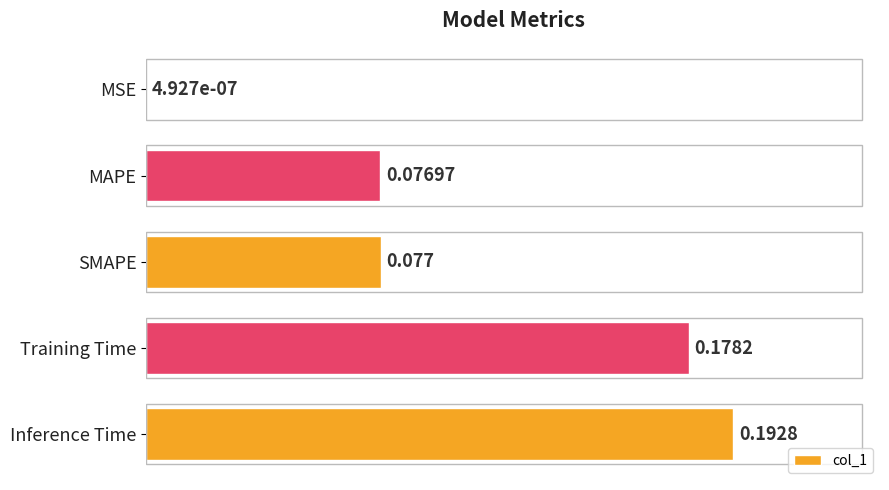

Are the bars horizontal?

Yes